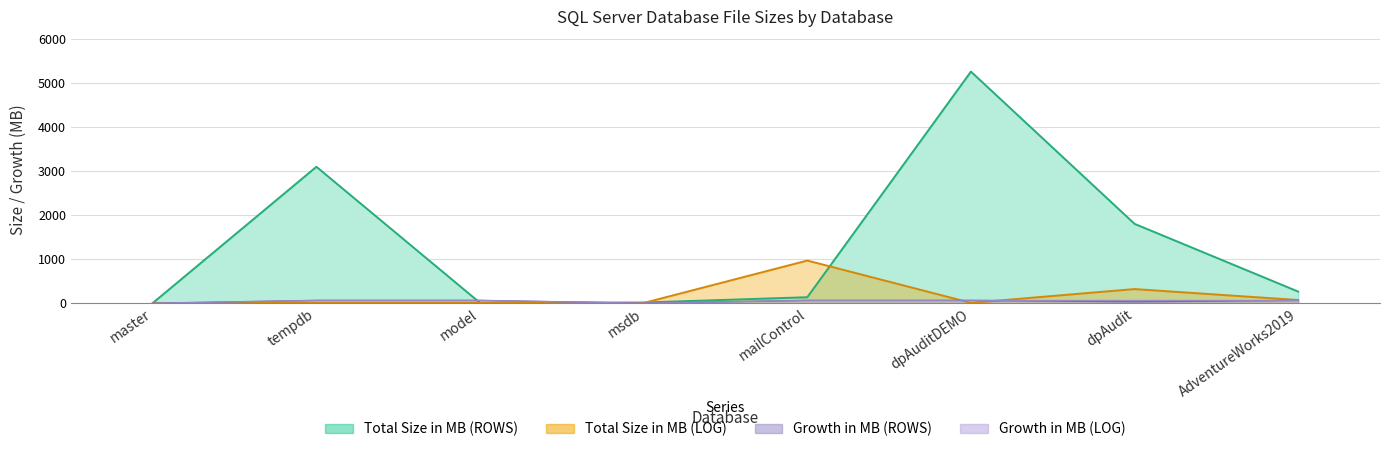

What is the highest value of the Total Size in MB (ROWS) series?

5256